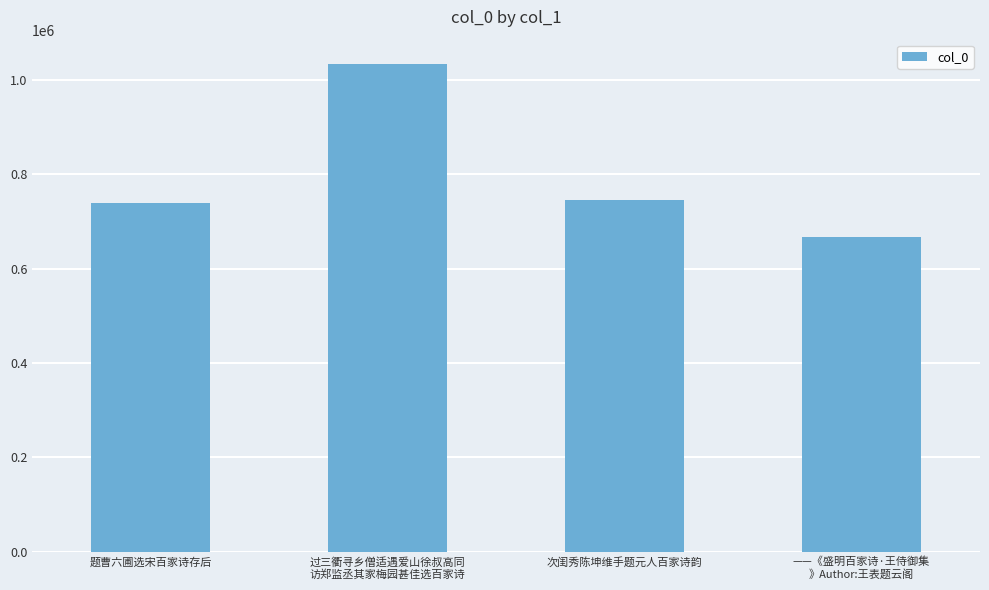

What is the maximum value shown in the chart?

1033462